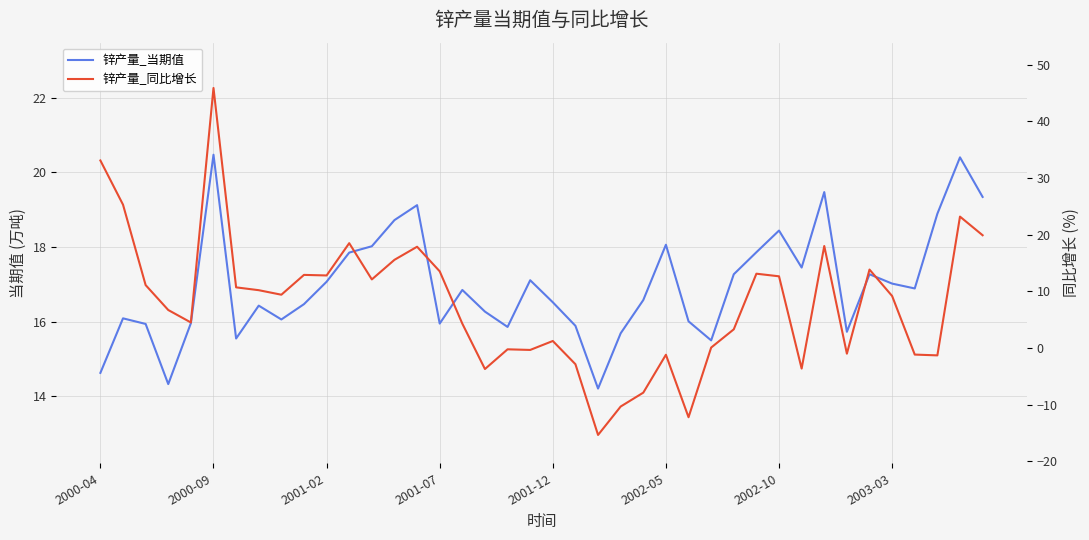

Is it true that 锌产量_当期值 equals 24.1 at 2001-02?

False